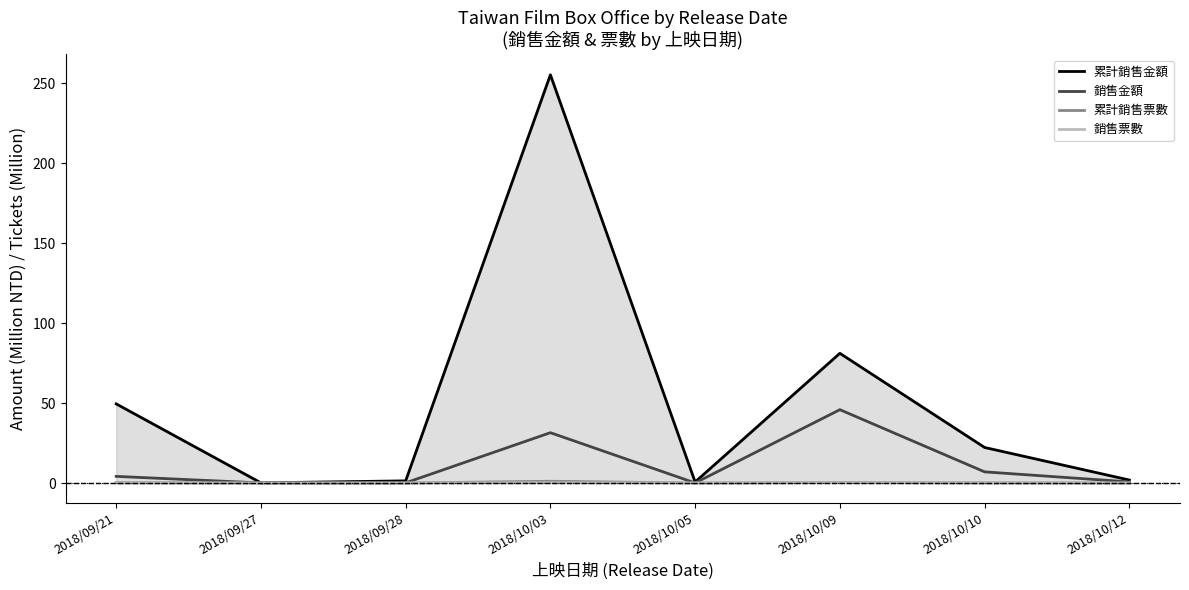

At 2018/10/05, list the series in order from smallest to largest.

銷售票數, 累計銷售票數, 銷售金額, 累計銷售金額